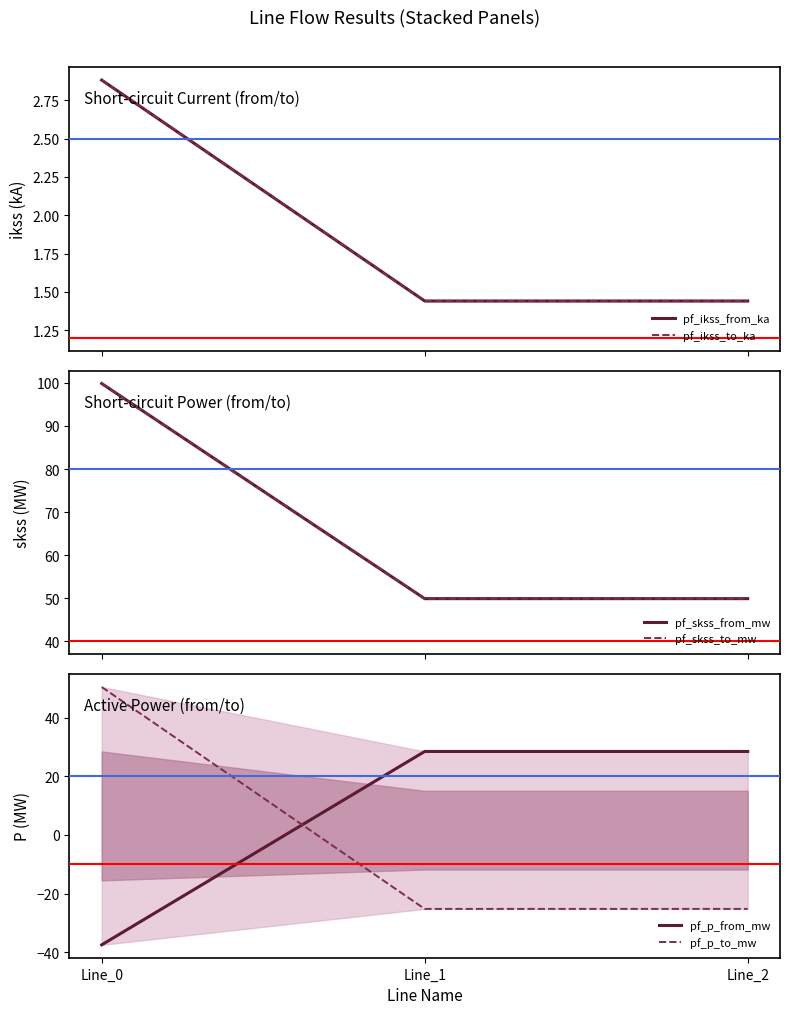

Is the value of pf_ikss_to_ka at Line_1 greater than the value of pf_p_from_mw at Line_0?

Yes